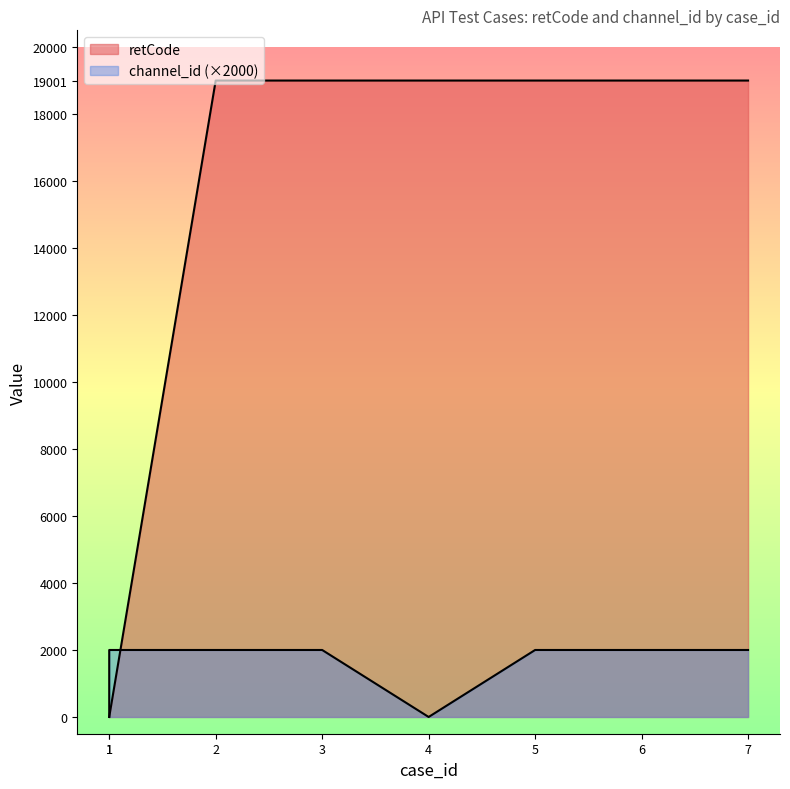

Where is retCode nearest to the value 9500?

1